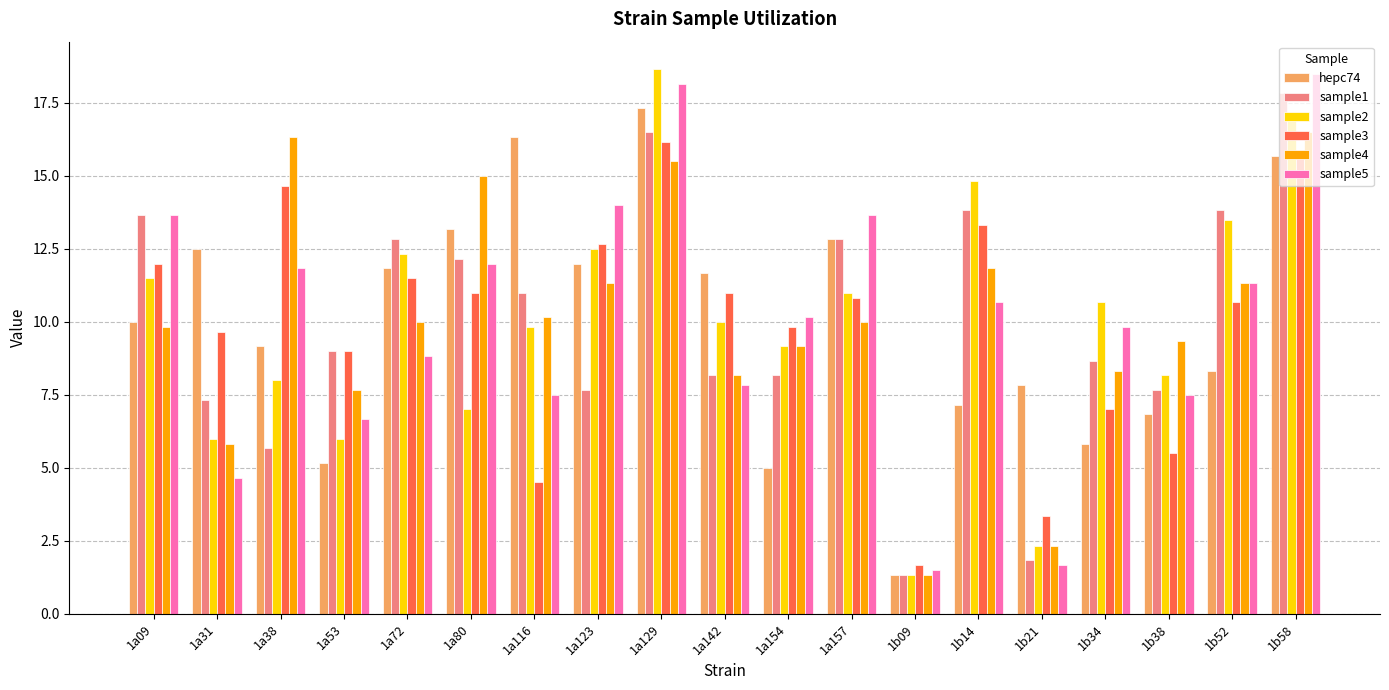

What is the label of the 19th bar from the right?

1a09